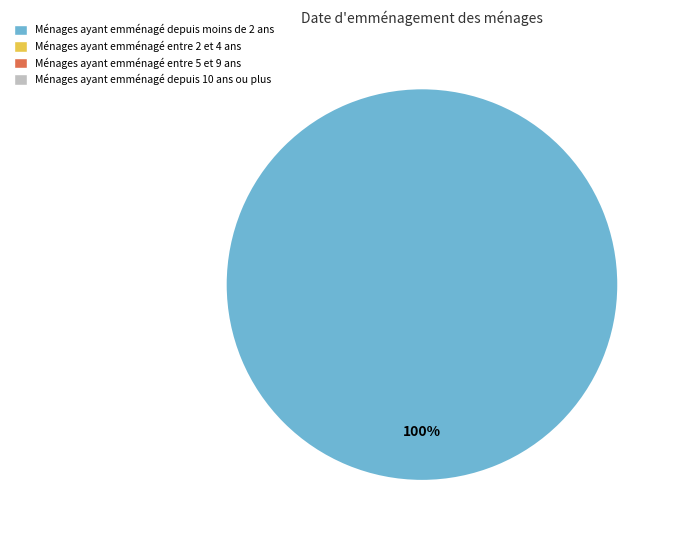

Is there any slice that represents more than half of the pie?

Yes